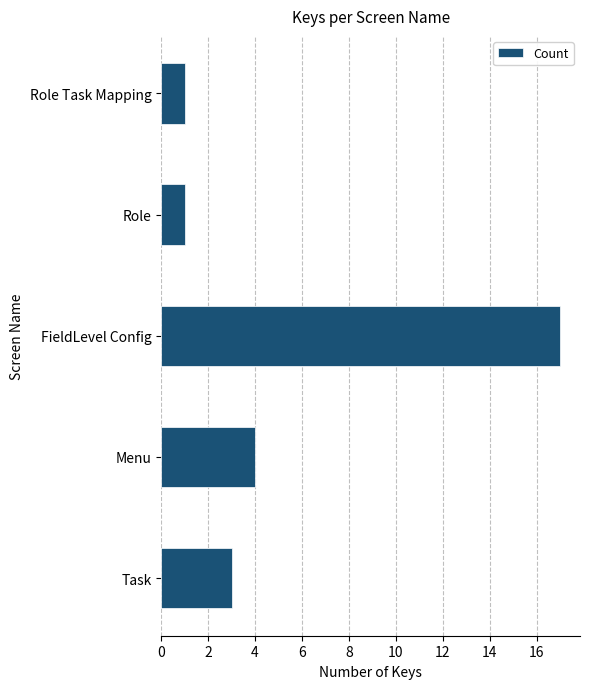

The value at Menu is 2. True or false?

False